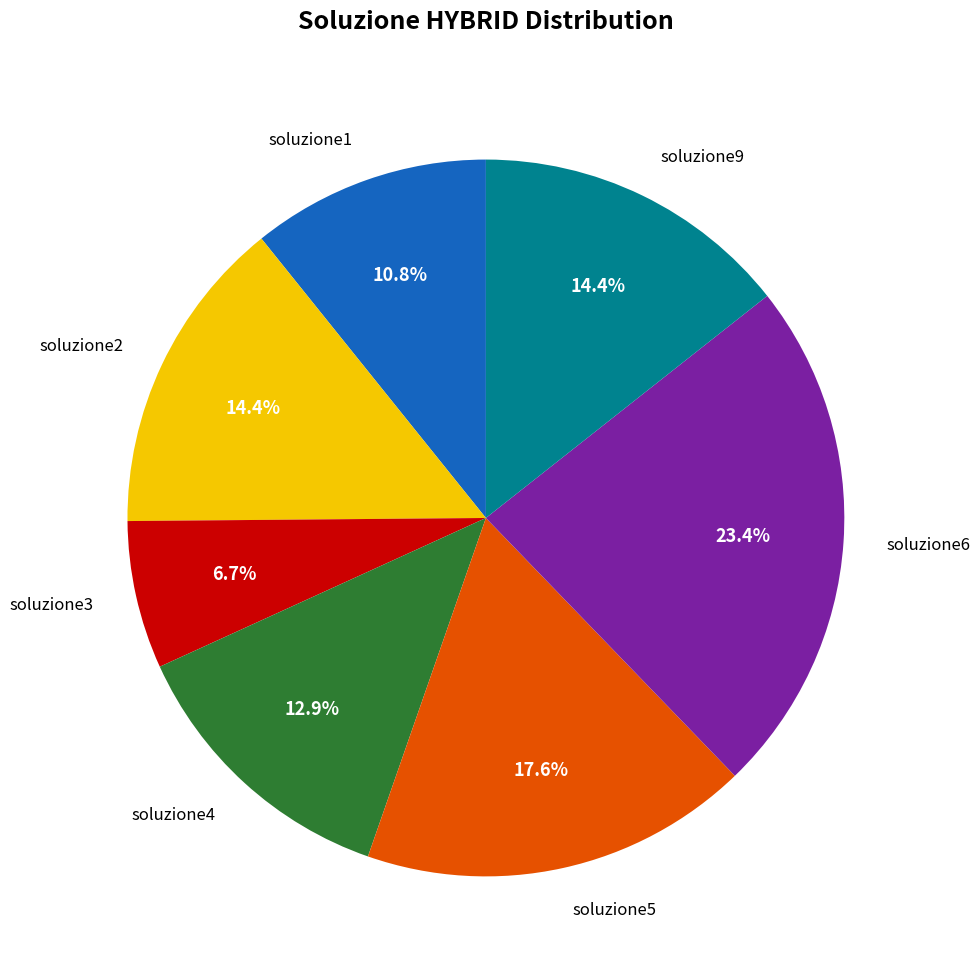

Is soluzione4 the majority of the pie?

No